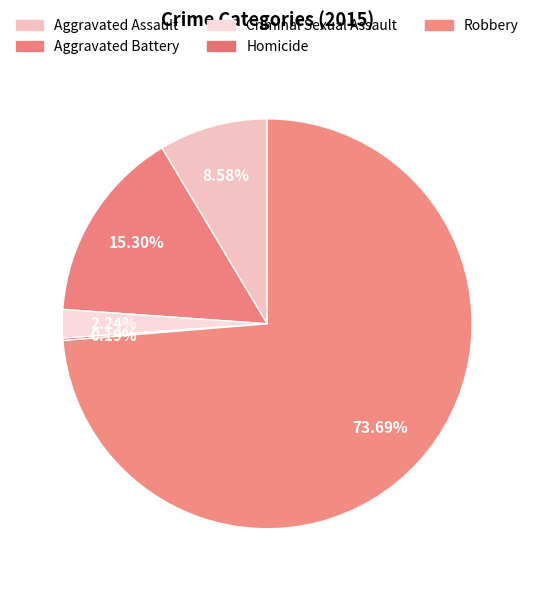

Which slice represents more than half of the pie?

Robbery